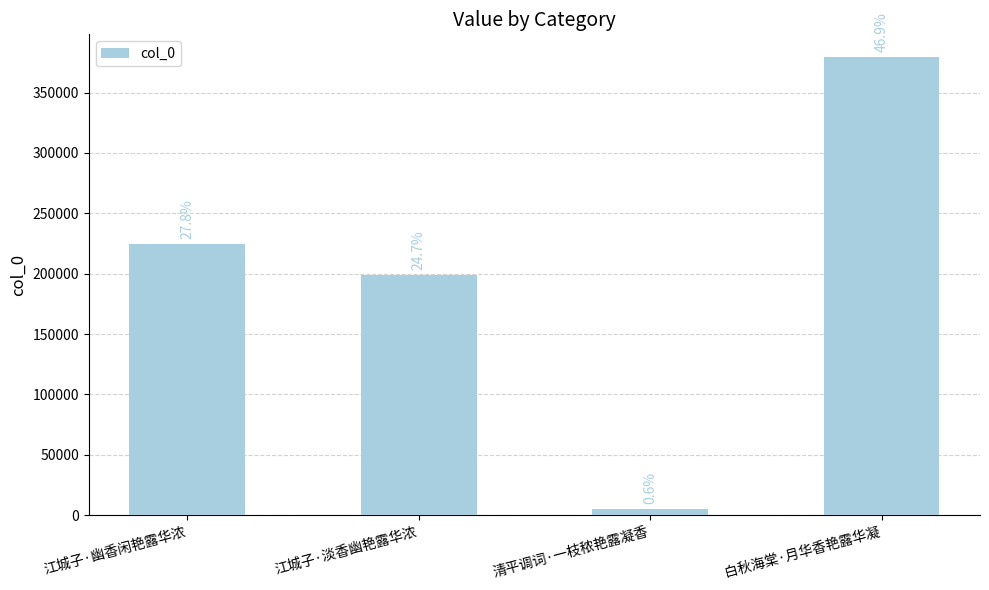

Which has a higher value, 江城子·淡香幽艳露华浓 or 江城子·幽香闲艳露华浓?

江城子·幽香闲艳露华浓